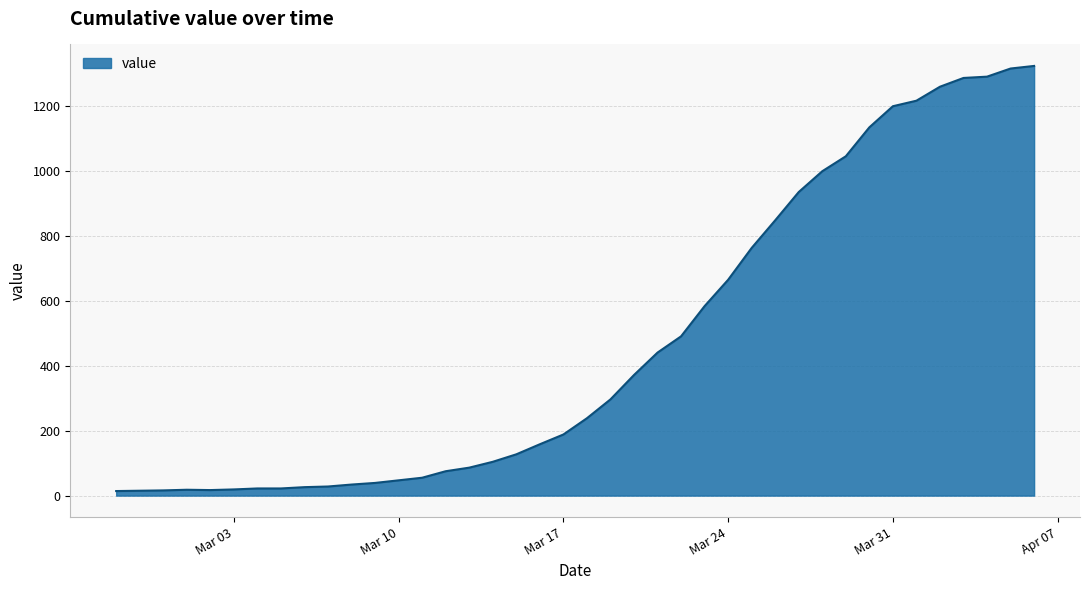

What is the difference between the maximum and minimum values?

1308